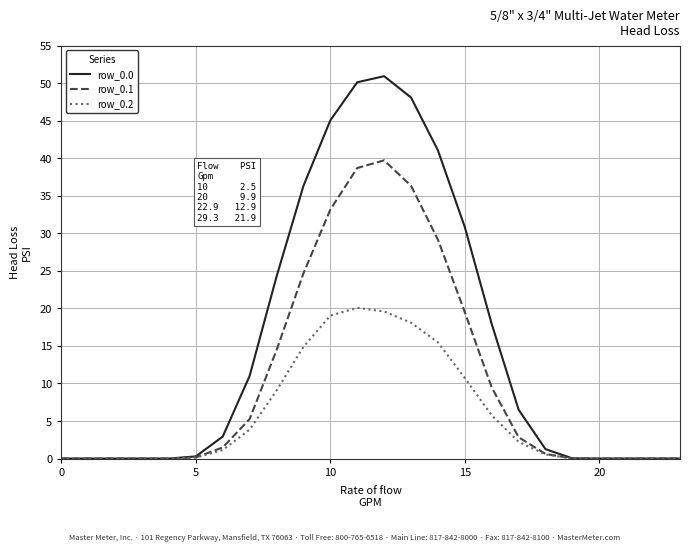

Does the chart have visible grid lines?

Yes